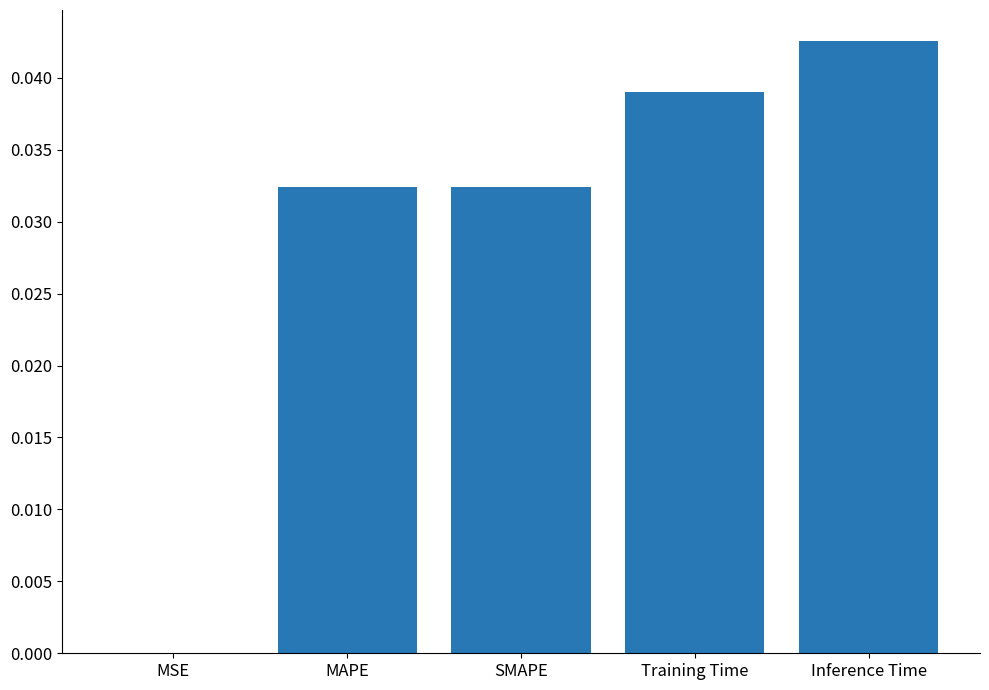

What is the sum of all values?

0.1